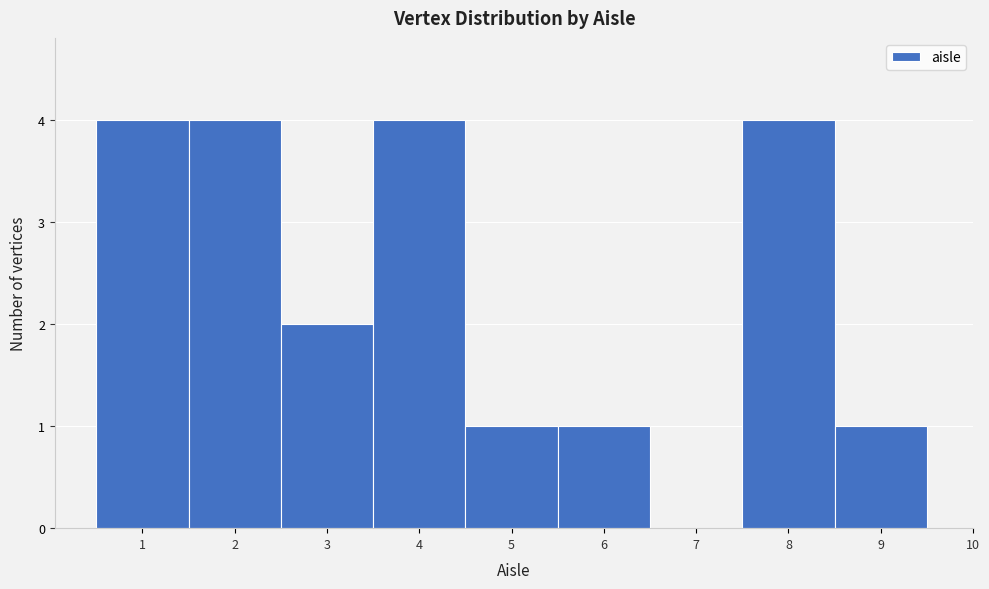

Reading left to right, transcribe this chart: for each bar, give the range it covers on the x-axis and its height. The values are not printed on the chart, so give them approximately, as read against the axis.

0.5 to 1.5: 4
1.5 to 2.5: 4
2.5 to 3.5: 2
3.5 to 4.5: 4
4.5 to 5.5: 1
5.5 to 6.5: 1
6.5 to 7.5: 0
7.5 to 8.5: 4
8.5 to 9.5: 1